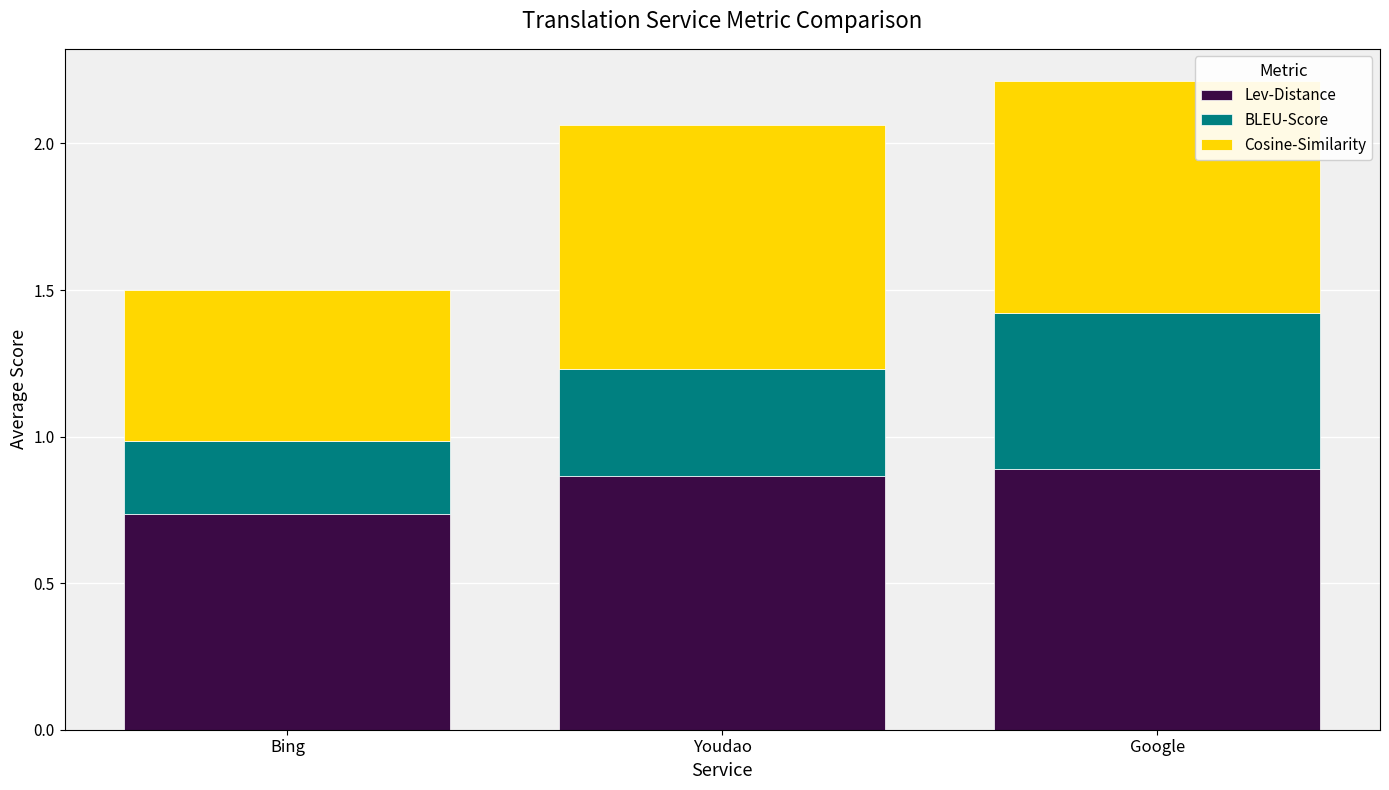

What are all the series names shown in the legend?

Lev-Distance, BLEU-Score, Cosine-Similarity